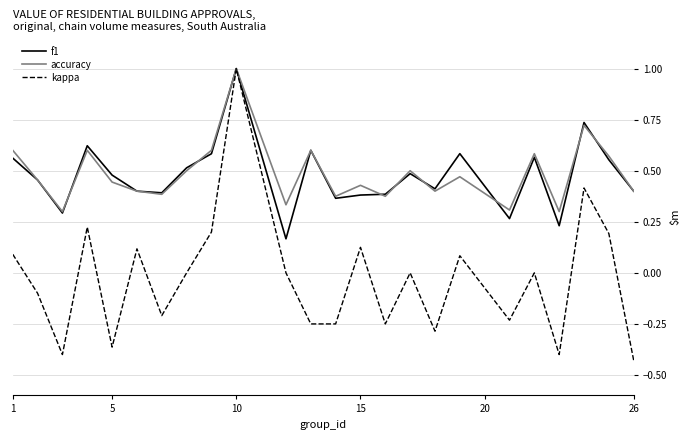

What is the greatest value displayed?

1.0